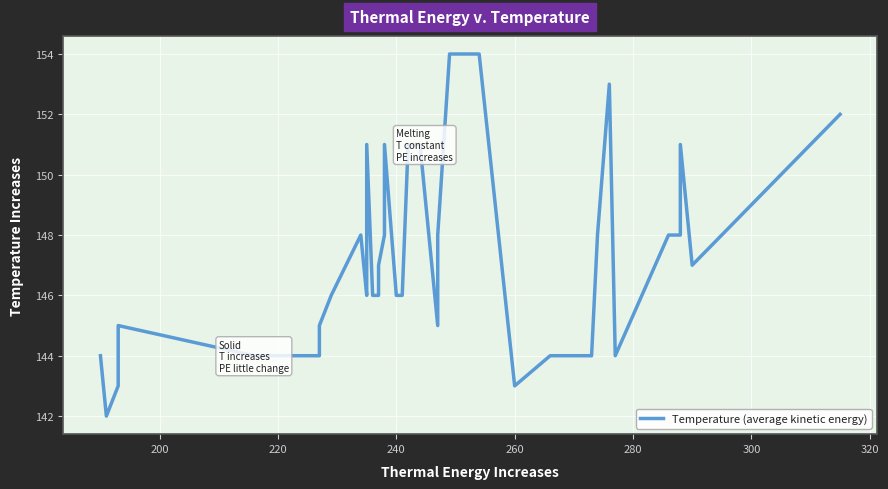

What is the greatest value displayed?

154